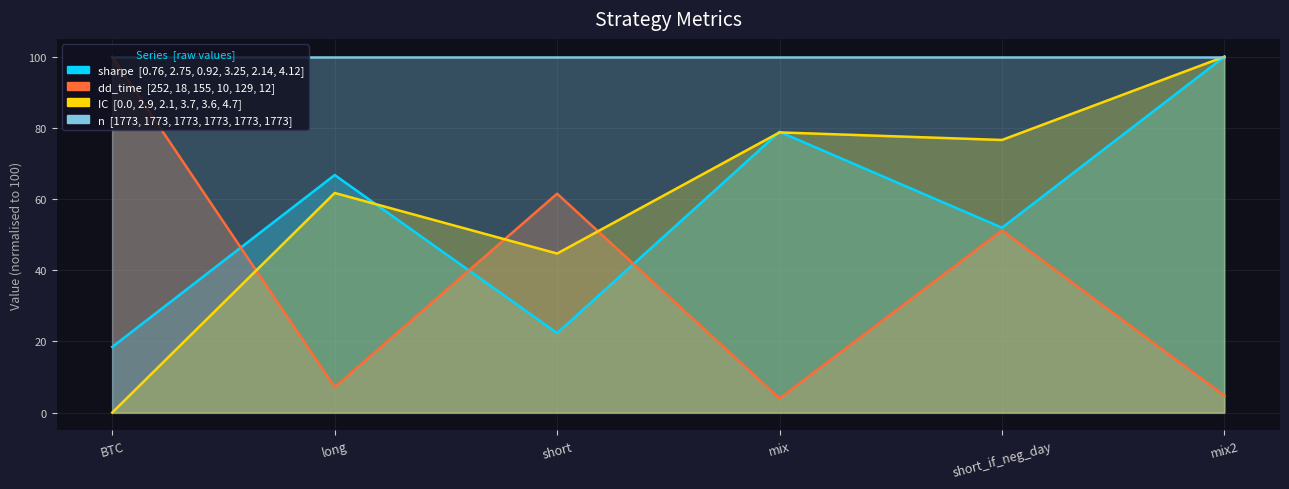

What is the sum of all dd_time values?

228.6